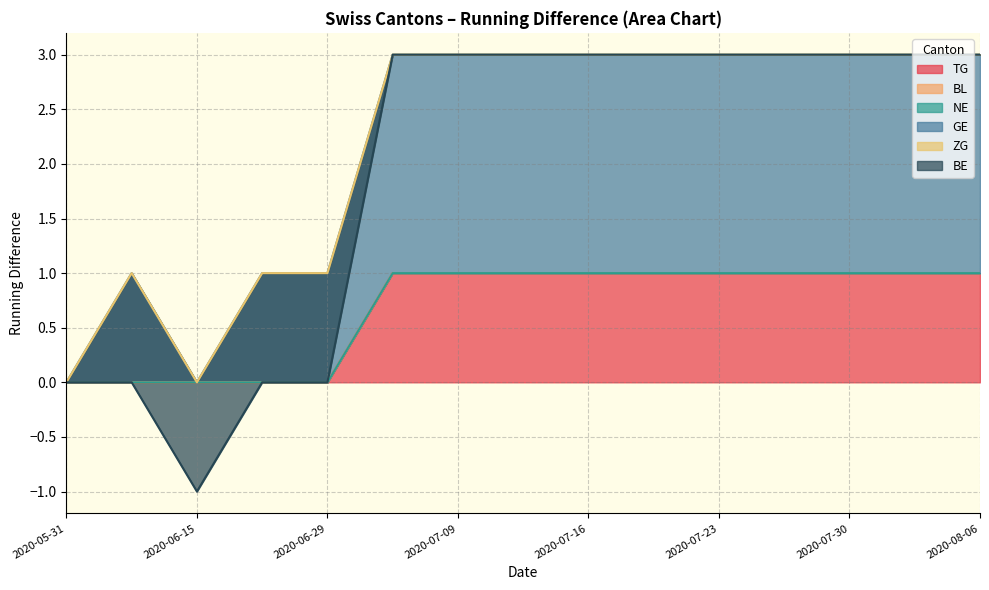

Which has a higher value, 2020-08-06 or 2020-07-06?

2020-08-06